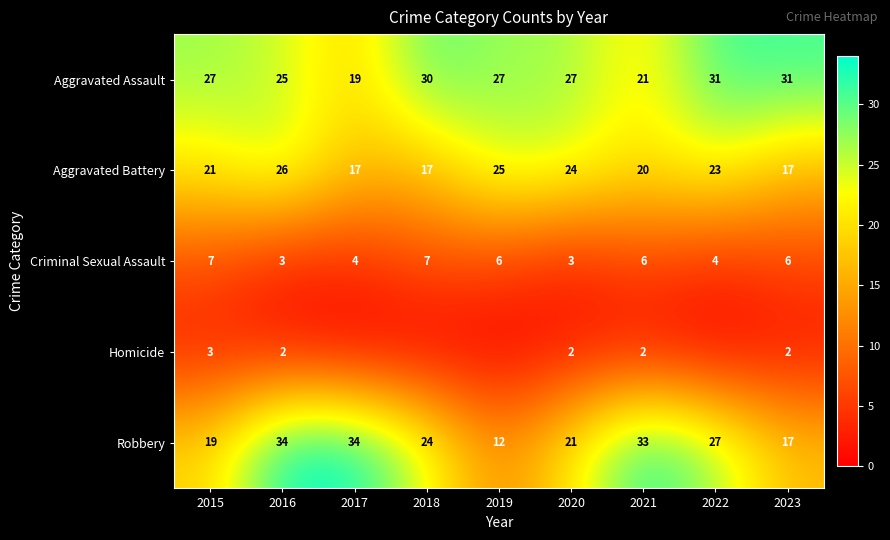

Which has a higher value, 2017 or 2018?

2018